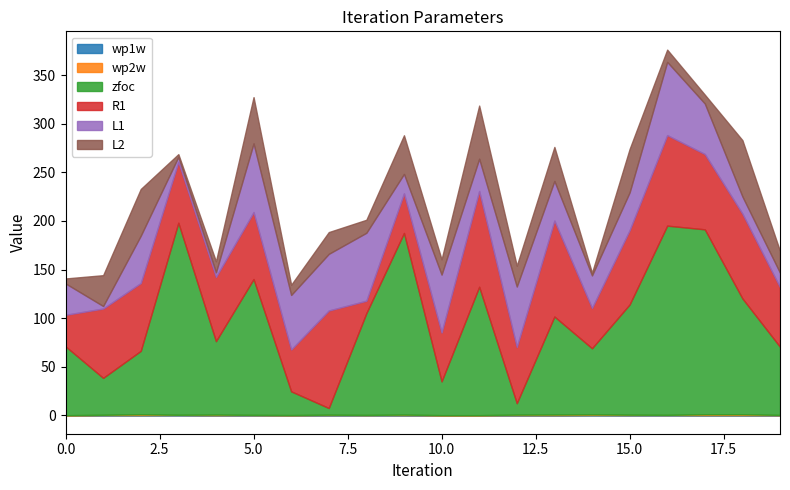

The value of L1 at 4 is 4.7. True or false?

True